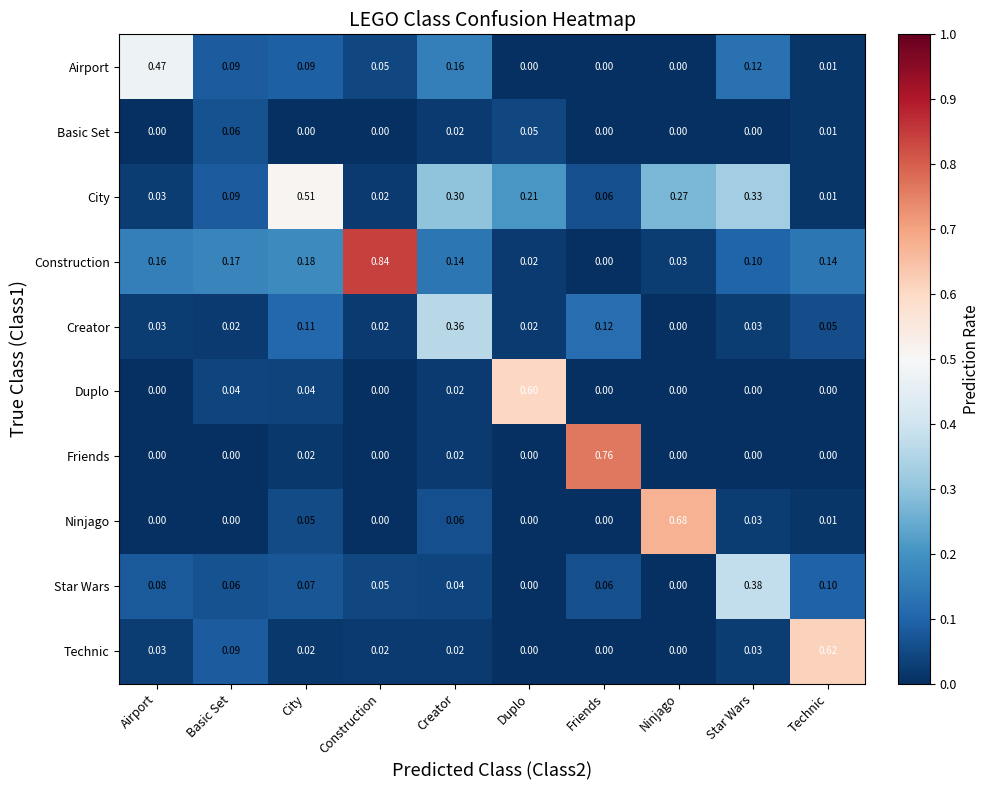

At which category is the sum across all series the highest?

Creator